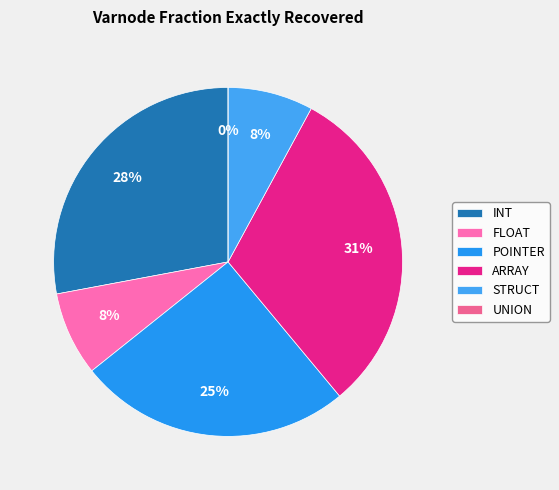

To the nearest percent, what is the combined percentage of FLOAT and ARRAY?

39%